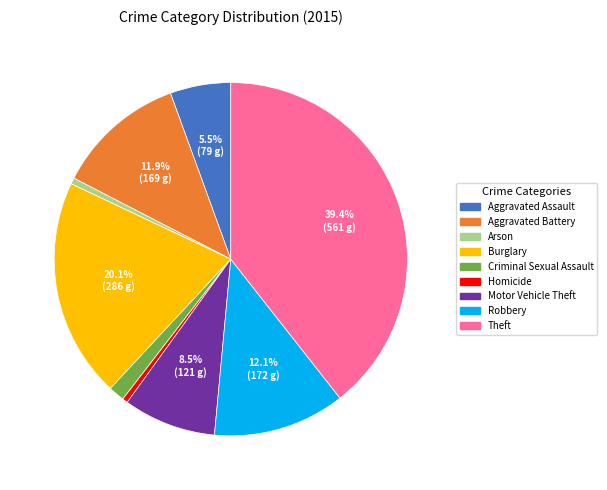

To the nearest percent, what is the average slice percentage?

11%